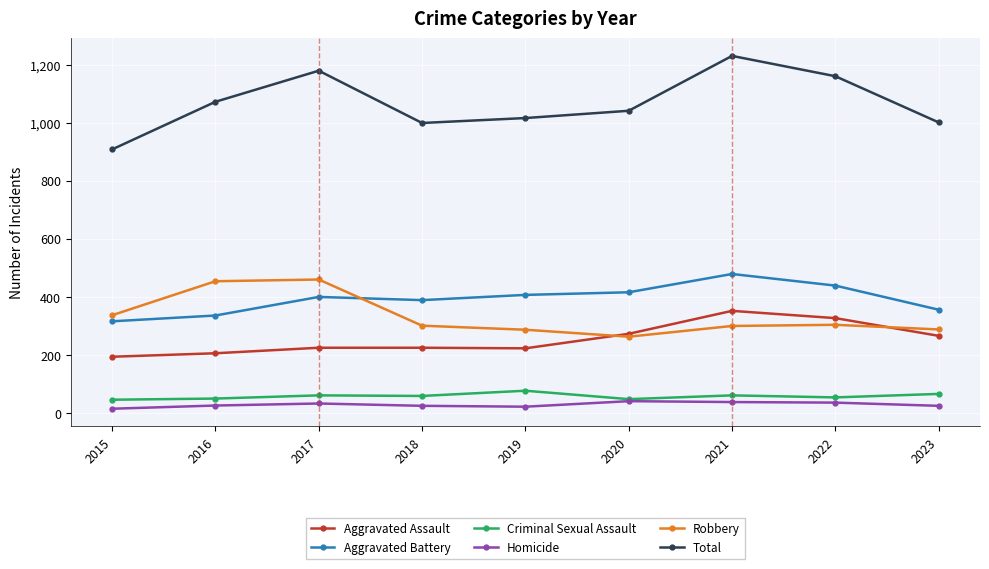

Where is the first local maximum for Total?

2017